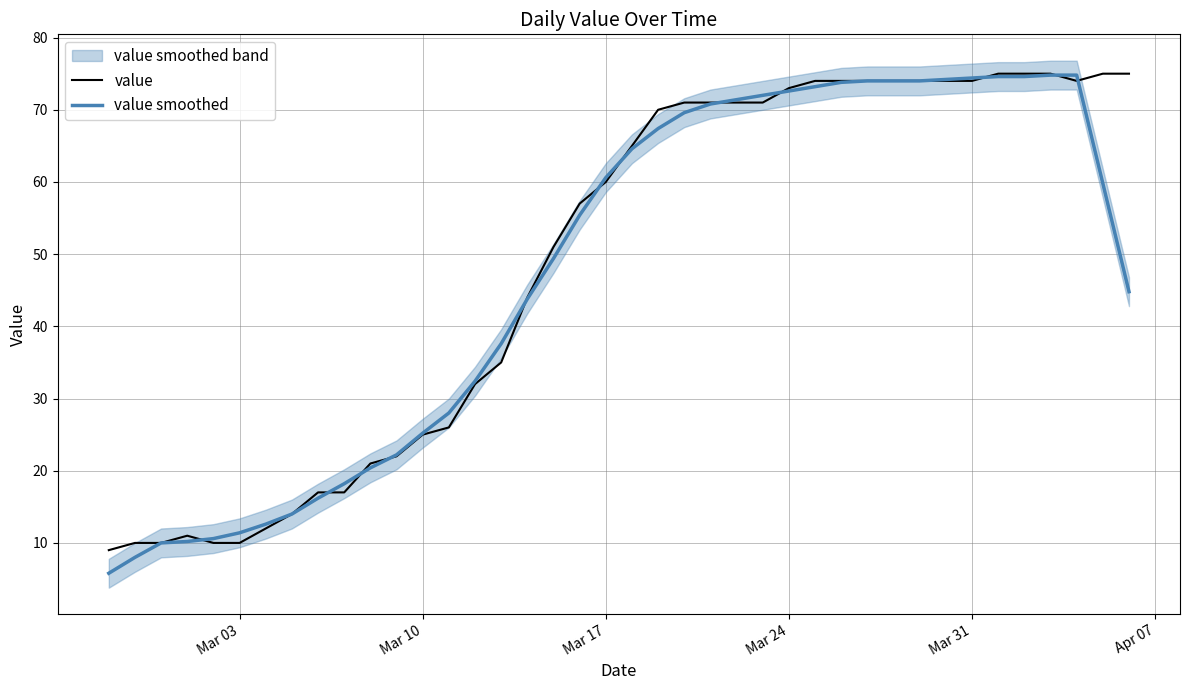

What is the highest value of the value smoothed series?

74.8